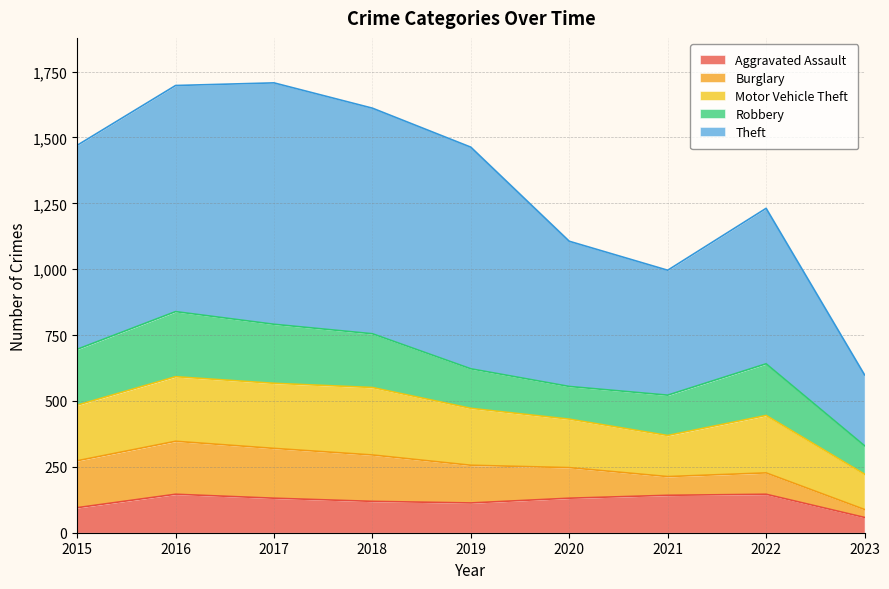

Which series has the largest range (max minus min)?

Theft